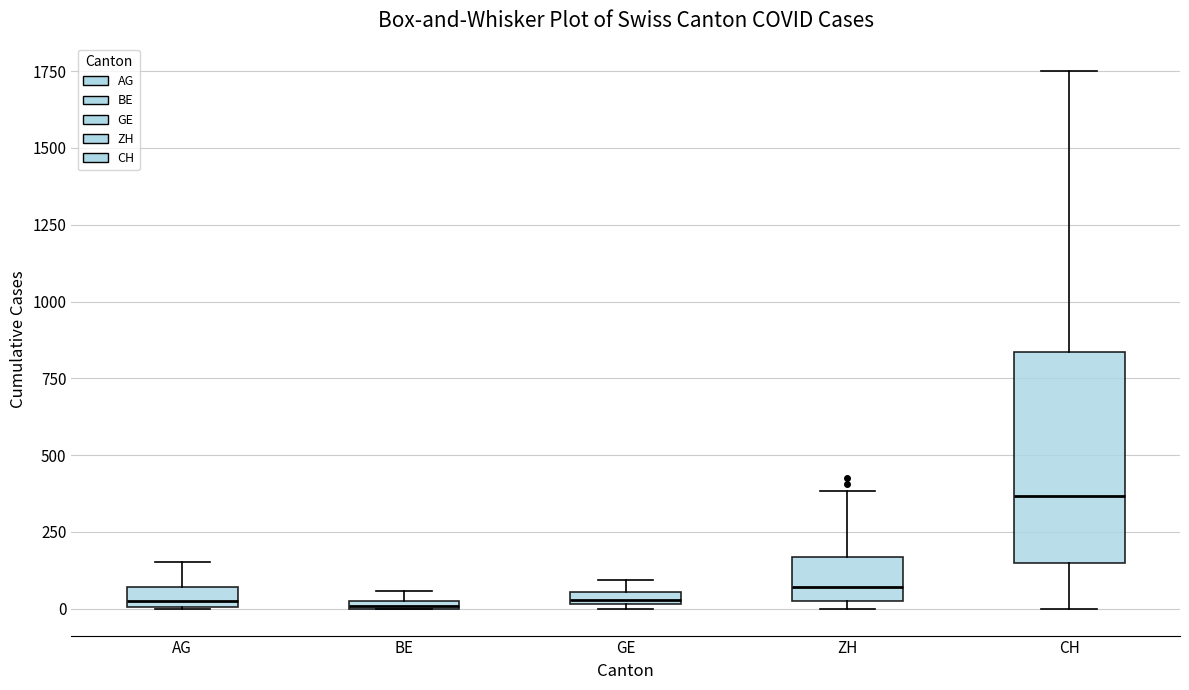

Which box is the tallest, from its lower edge to its upper edge?

CH